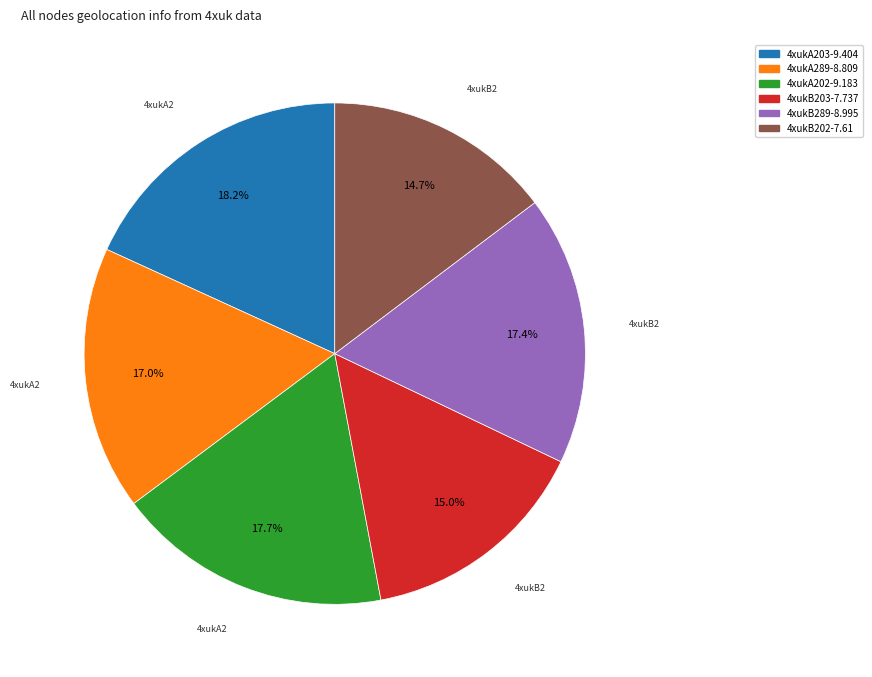

True or false: 4xukB289 accounts for 25% of the total.

False